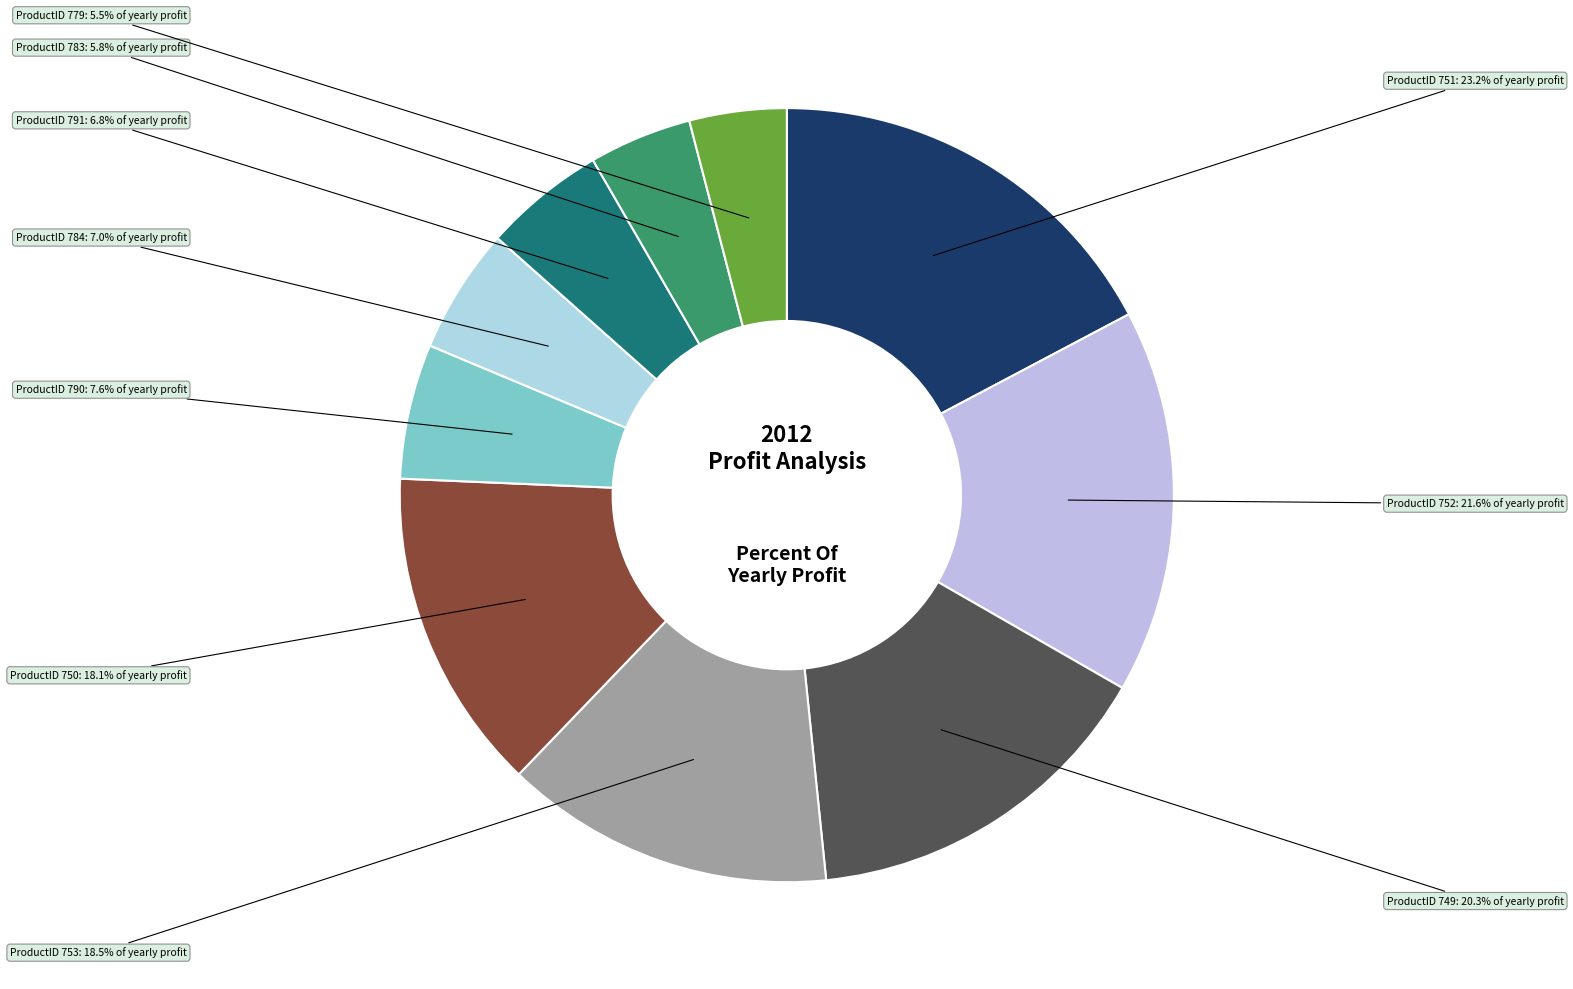

Is there any slice that represents more than half of the pie?

No